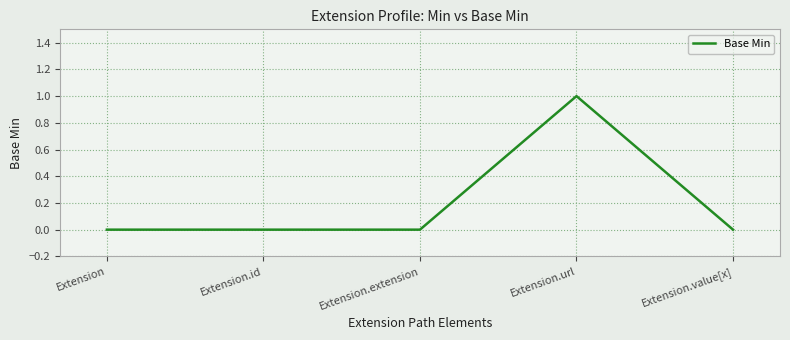

How many values are between 0 and 1?

5